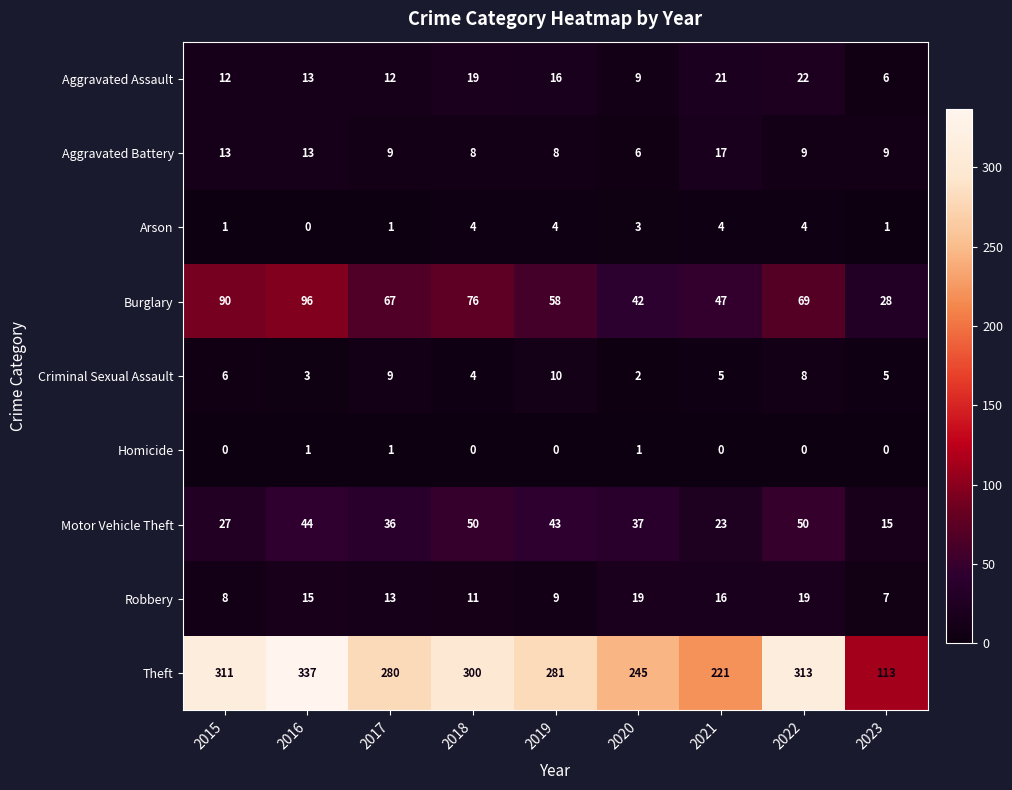

What is the difference between the maximum and minimum values in the Robbery series?

12